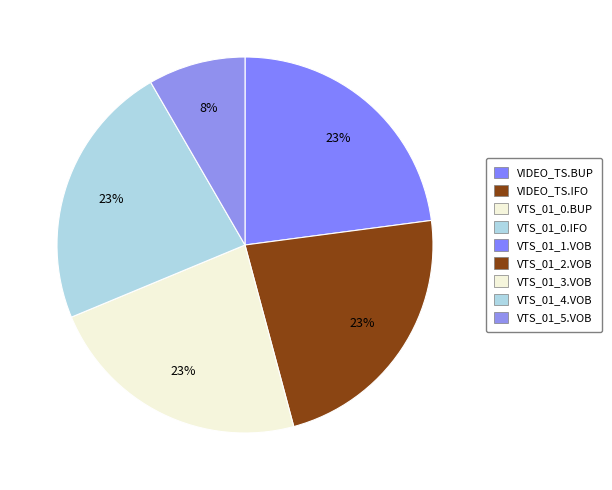

To the nearest percent, what percentage of the pie is VTS_01_4.VOB?

23%